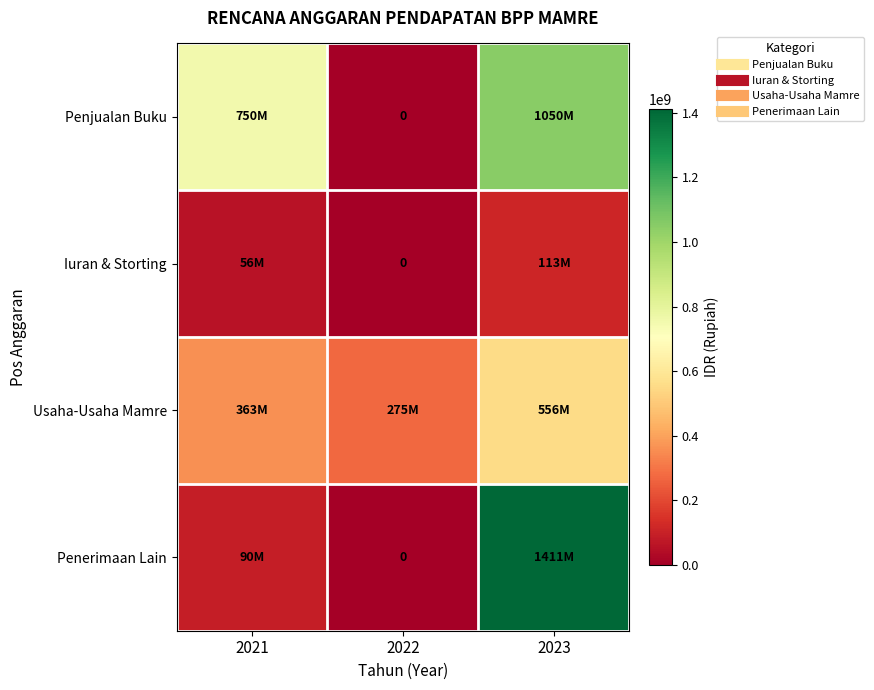

Which category has the lowest value in the Penerimaan Lain series?

2022